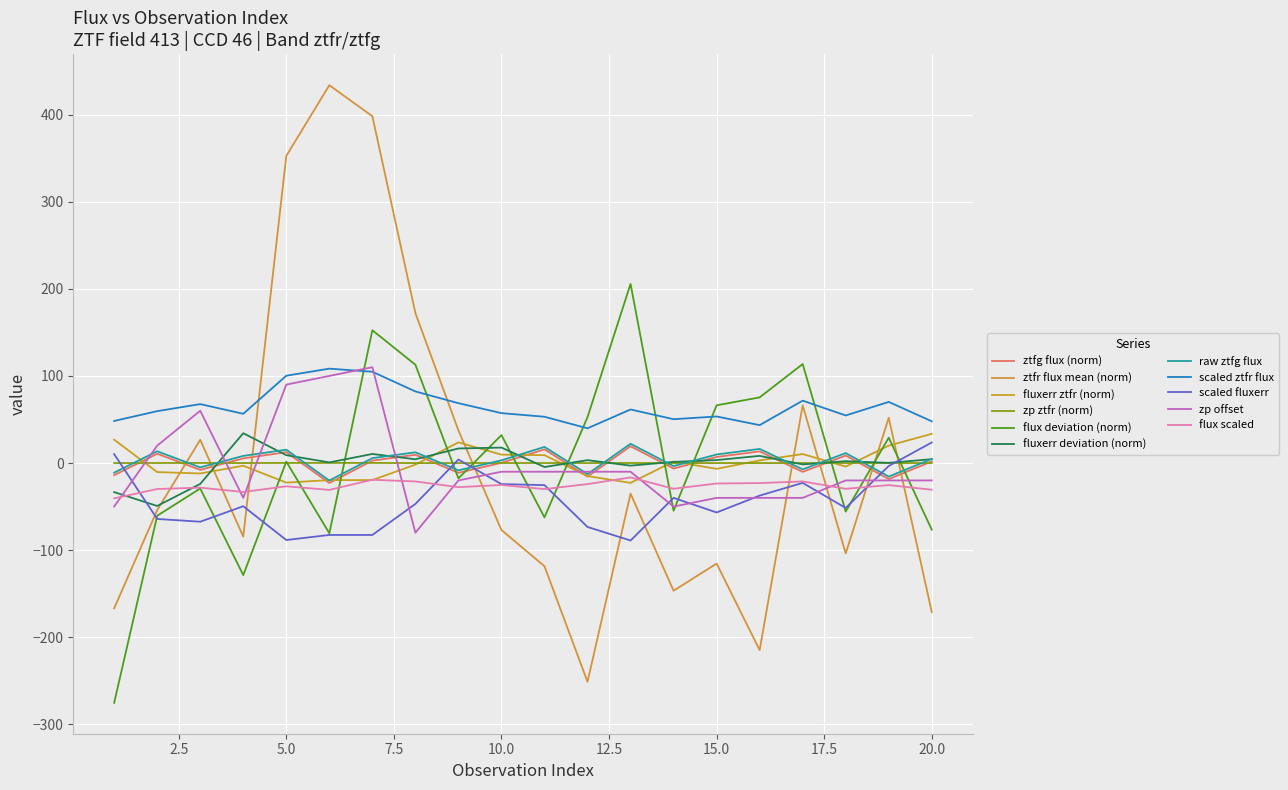

Does the chart have visible grid lines?

Yes